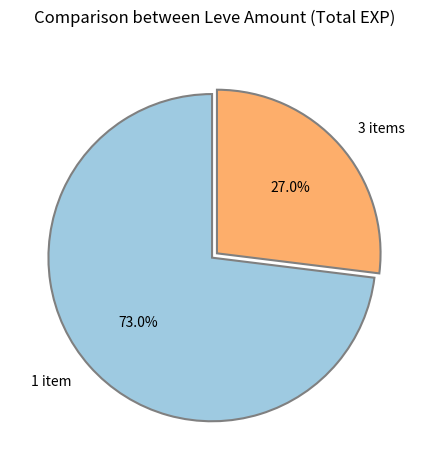

Which has a higher value, 3 items or 1 item?

1 item